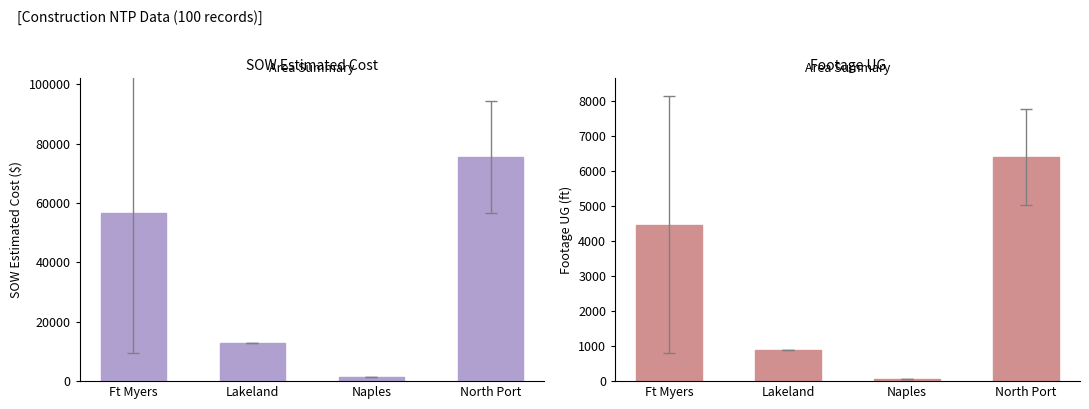

Which has a higher value, Lakeland or Naples?

Lakeland